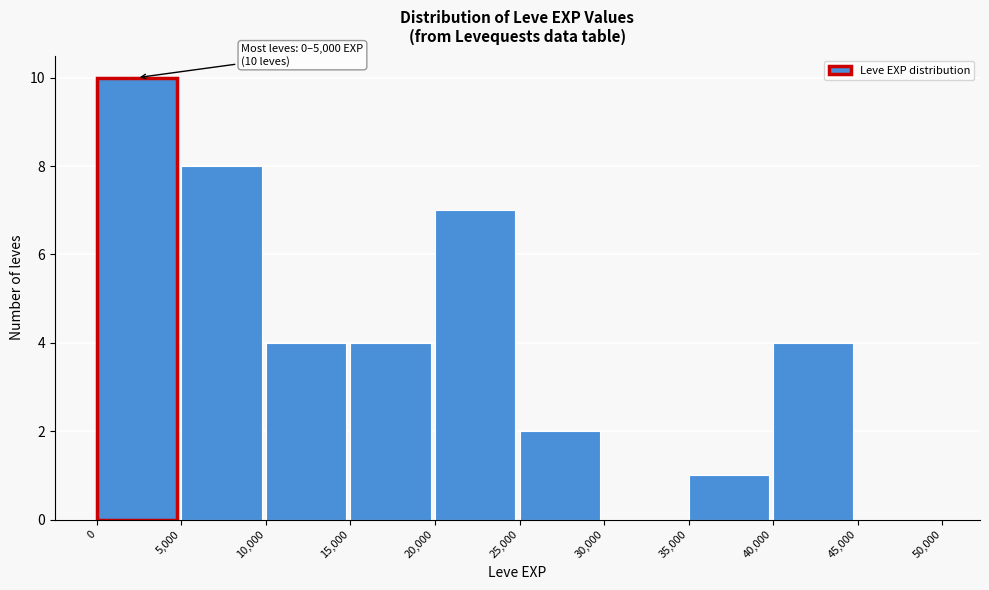

Which range on the x-axis has the tallest bar?

0 to 5,000